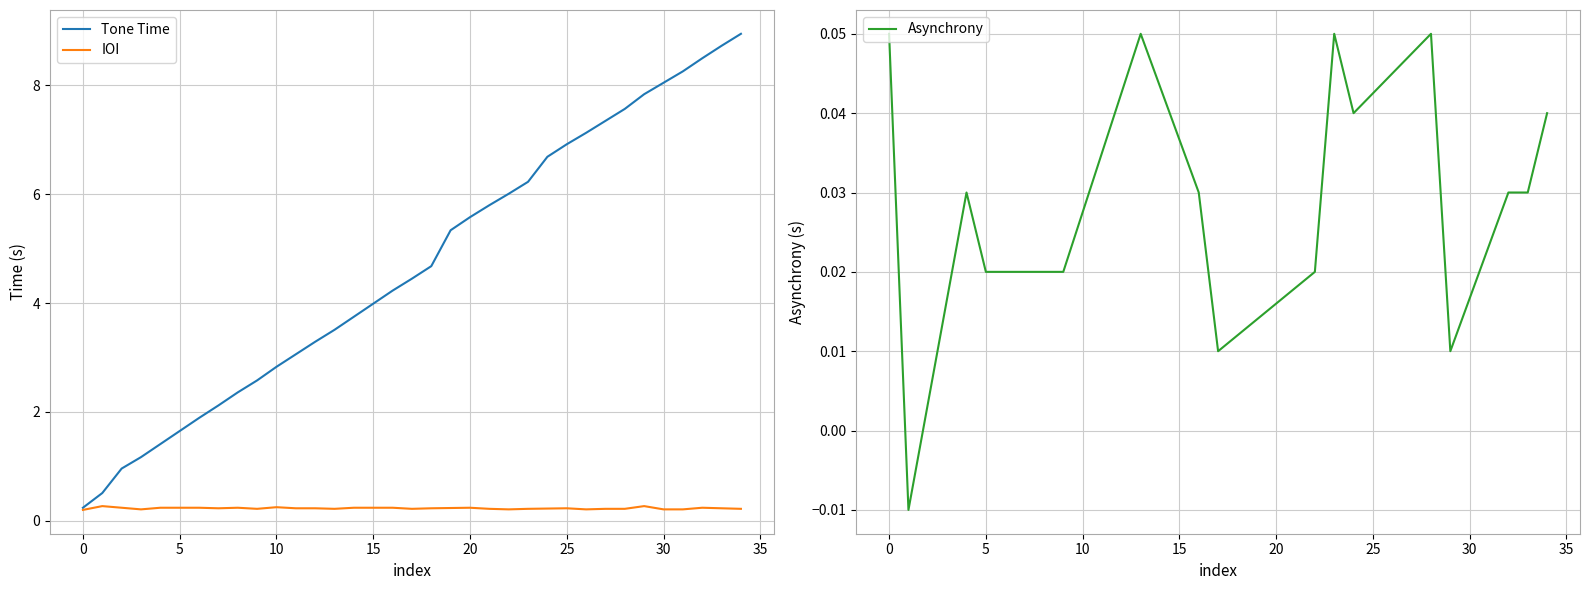

What is the label of the 26th point from the left?

25